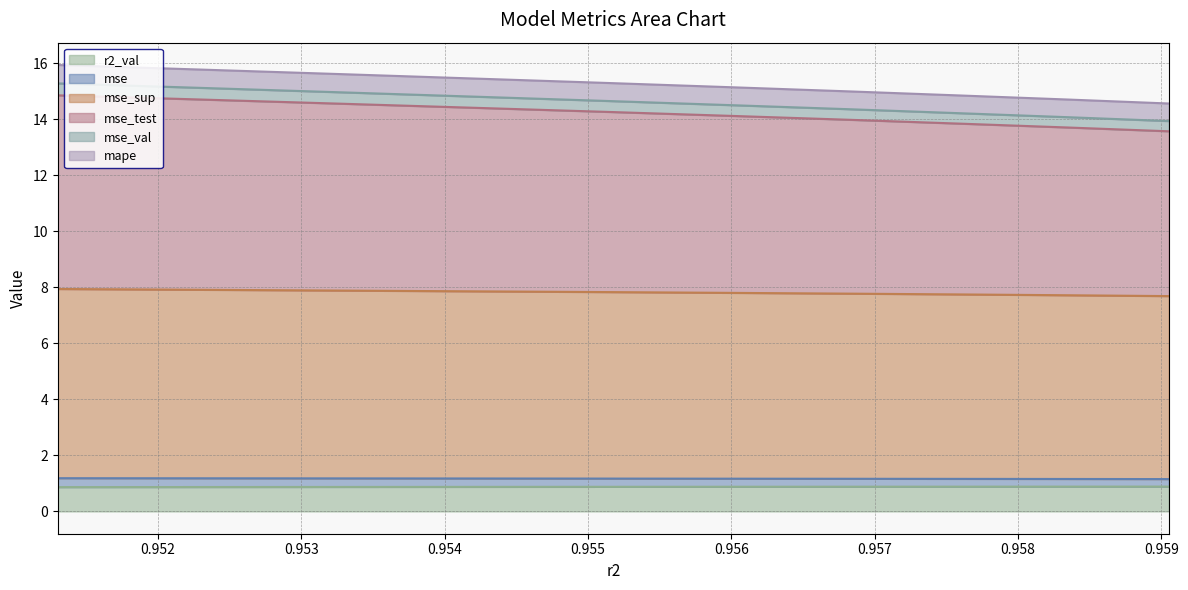

Count the number of categories in the chart.

10